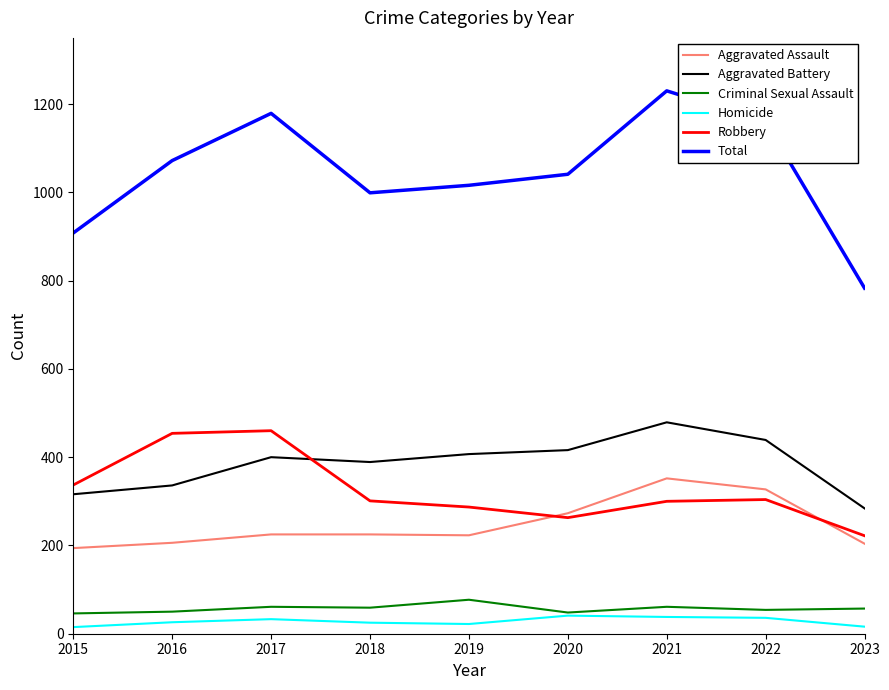

The value of Aggravated Battery at 2021 is 479. True or false?

True